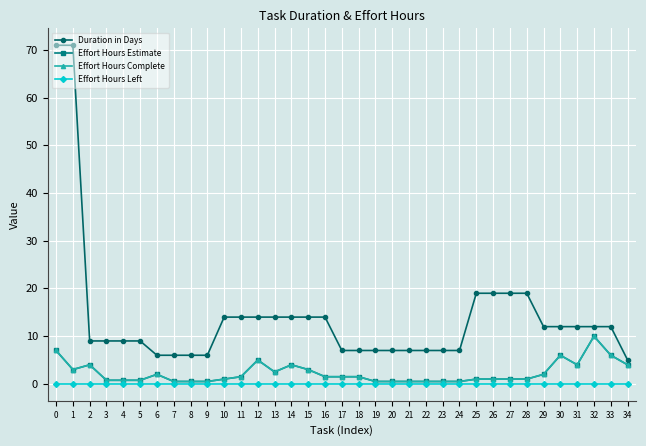

Reading left to right, extract all data points from this chart.

Duration in Days: 0=71.0	1=71.0	2=9.0	3=9.0	4=9.0	5=9.0	6=6.0	7=6.0	8=6.0	9=6.0	10=14.0	11=14.0	12=14.0	13=14.0	14=14.0	15=14.0	16=14.0	17=7.0	18=7.0	19=7.0	20=7.0	21=7.0	22=7.0	23=7.0	24=7.0	25=19.0	26=19.0	27=19.0	28=19.0	29=12.0	30=12.0	31=12.0	32=12.0	33=12.0	34=5.0
Effort Hours Estimate: 0=7.0	1=3.0	2=4.0	3=0.8	4=0.8	5=0.8	6=2.0	7=0.5	8=0.5	9=0.5	10=1.0	11=1.5	12=5.0	13=2.5	14=4.0	15=3.0	16=1.5	17=1.5	18=1.5	19=0.5	20=0.5	21=0.5	22=0.5	23=0.5	24=0.5	25=1.0	26=1.0	27=1.0	28=1.0	29=2.0	30=6.0	31=4.0	32=10.0	33=6.0	34=4.0
Effort Hours Complete: 0=7.0	1=3.0	2=4.0	3=0.8	4=0.8	5=0.8	6=2.0	7=0.5	8=0.5	9=0.5	10=1.0	11=1.5	12=5.0	13=2.5	14=4.0	15=3.0	16=1.5	17=1.5	18=1.5	19=0.5	20=0.5	21=0.5	22=0.5	23=0.5	24=0.5	25=1.0	26=1.0	27=1.0	28=1.0	29=2.0	30=6.0	31=4.0	32=10.0	33=6.0	34=4.0
Effort Hours Left: 0=0.0	1=0.0	2=0.0	3=0.0	4=0.0	5=0.0	6=0.0	7=0.0	8=0.0	9=0.0	10=0.0	11=0.0	12=0.0	13=0.0	14=0.0	15=0.0	16=0.0	17=0.0	18=0.0	19=0.0	20=0.0	21=0.0	22=0.0	23=0.0	24=0.0	25=0.0	26=0.0	27=0.0	28=0.0	29=0.0	30=0.0	31=0.0	32=0.0	33=0.0	34=0.0